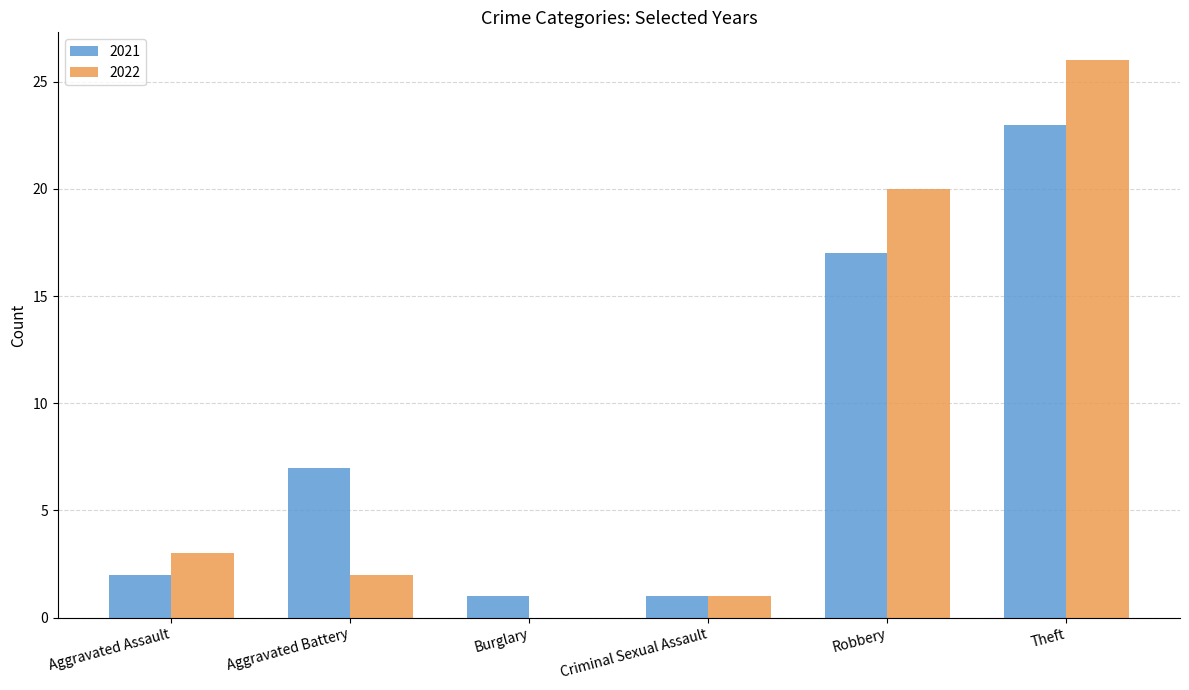

Which series has the largest range (max minus min)?

2022